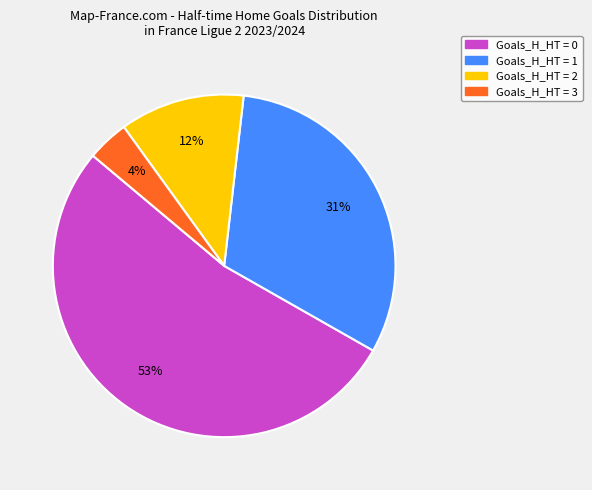

Is it true that Goals_H_HT = 2 is 12% of the pie?

True